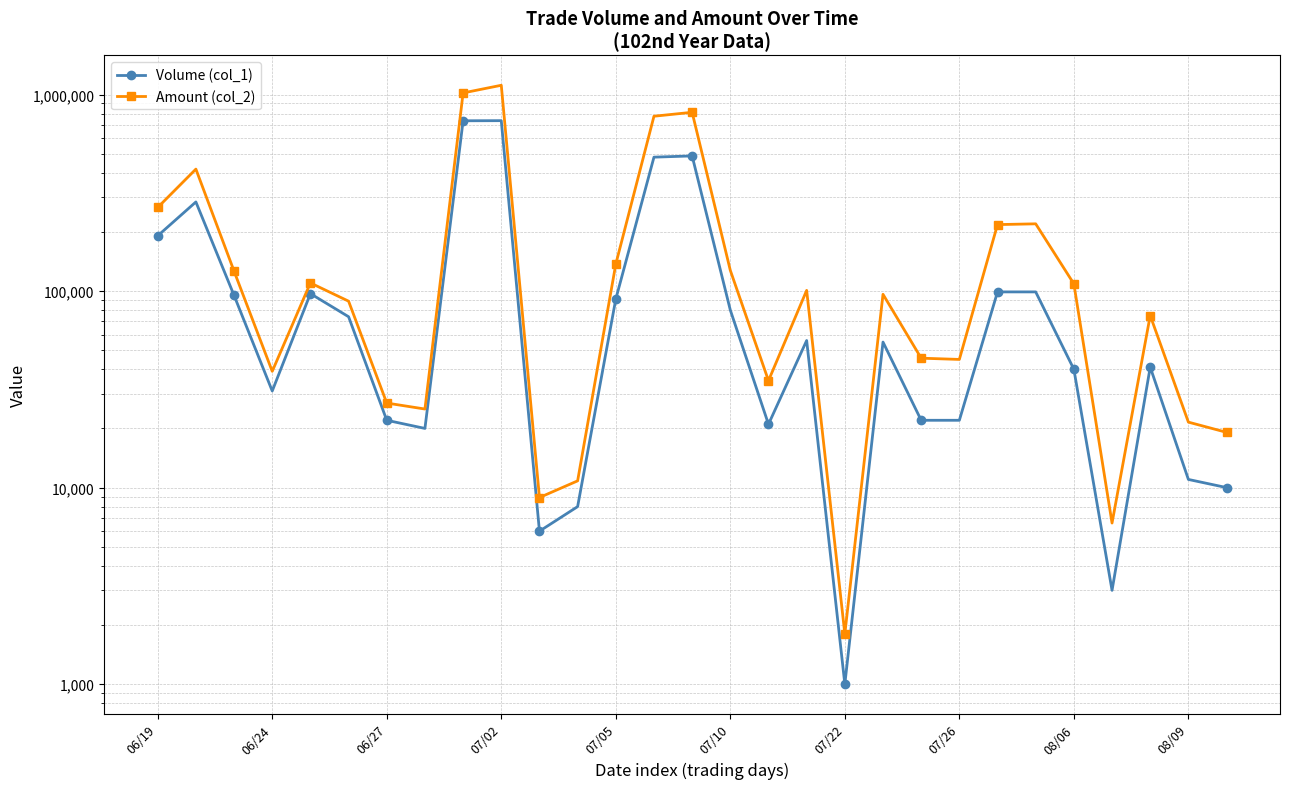

Where does the Amount (col_2) series first go above 96250?

06/19